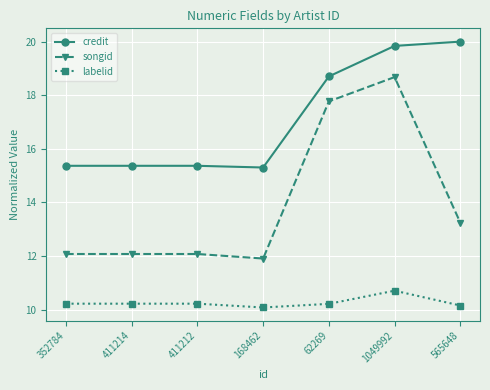

Reading left to right, transcribe all the data shown in this chart.

credit: 352784=15.4	411214=15.4	411212=15.4	168462=15.3	62269=18.7	1049992=19.8	565648=20.0
songid: 352784=12.1	411214=12.1	411212=12.1	168462=11.9	62269=17.8	1049992=18.7	565648=13.2
labelid: 352784=10.2	411214=10.2	411212=10.2	168462=10.1	62269=10.2	1049992=10.7	565648=10.2